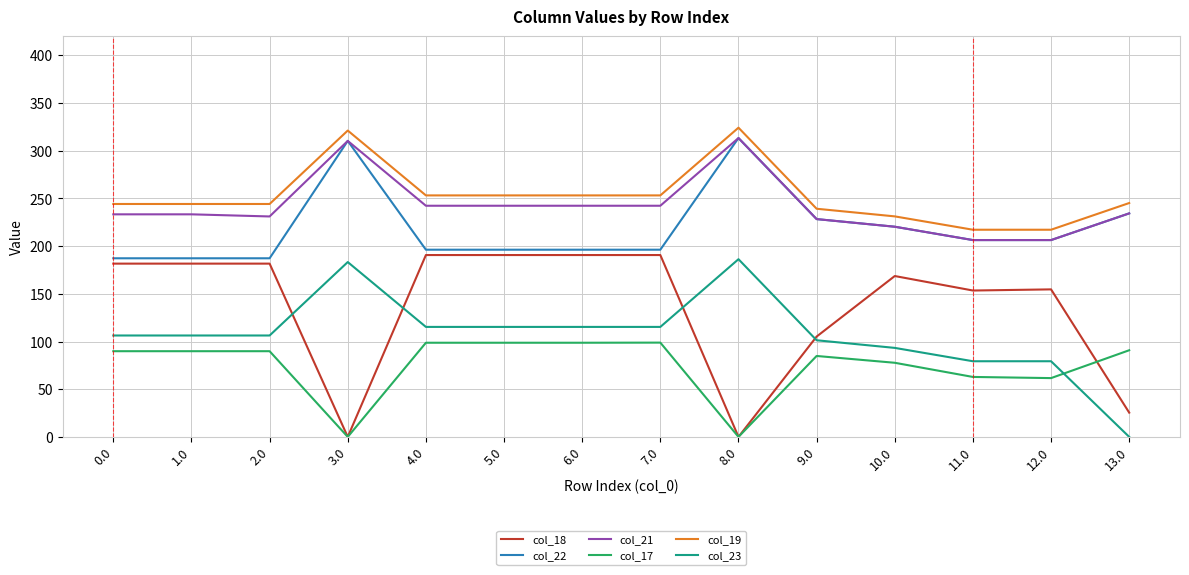

Between 8.0 and 11.0, which series saw the biggest shift?

col_18